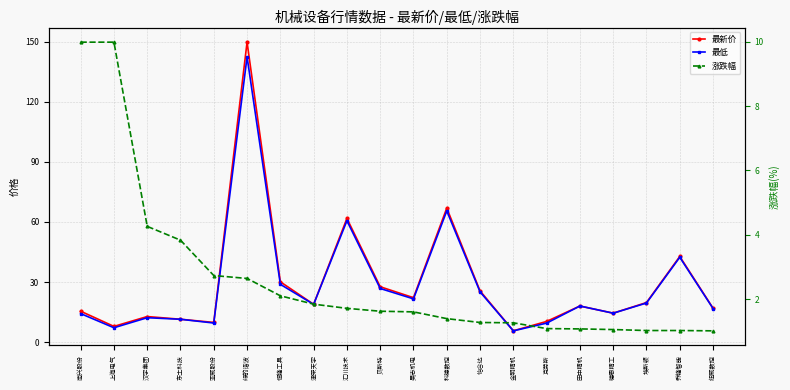

Where do 最新价 and 涨跌幅 first cross each other?

南兴股份 and 上海电气